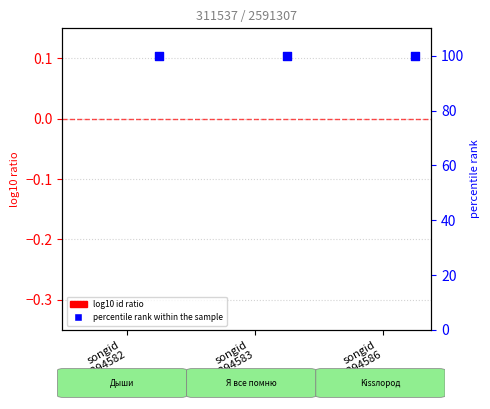

At which category is the sum across all series the highest?

songid
2294582